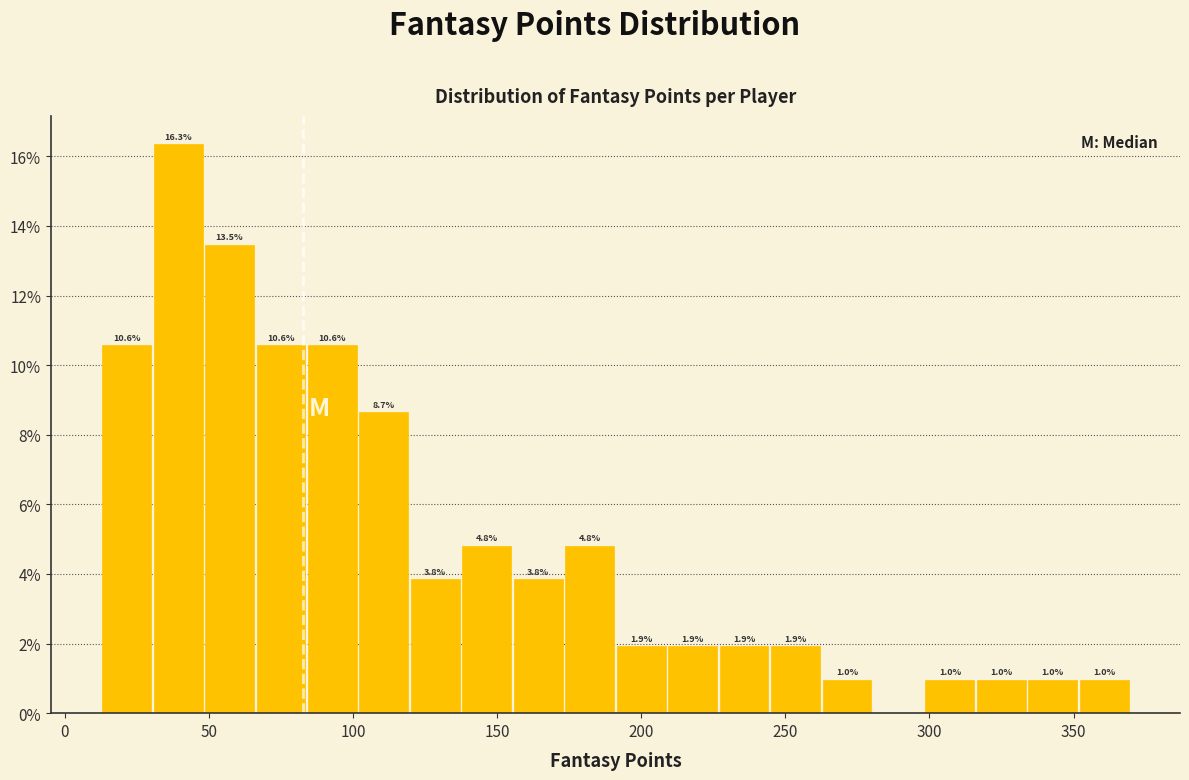

Read against the x-axis, roughly where is the centre of the tallest bar?

40